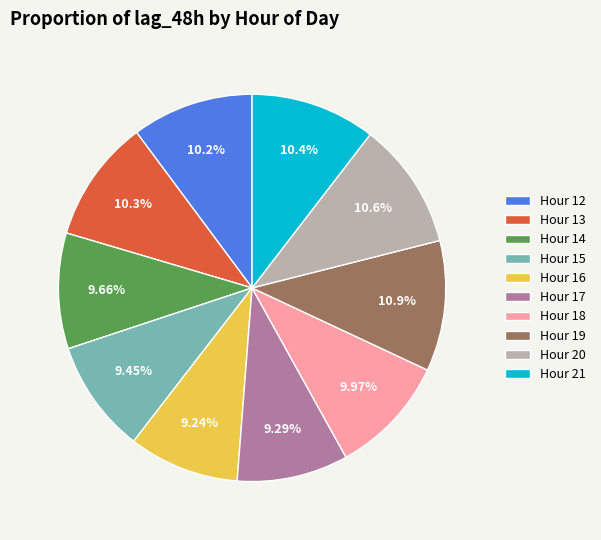

What is the ratio of the value at Hour 13 to the value at Hour 15?

1.1